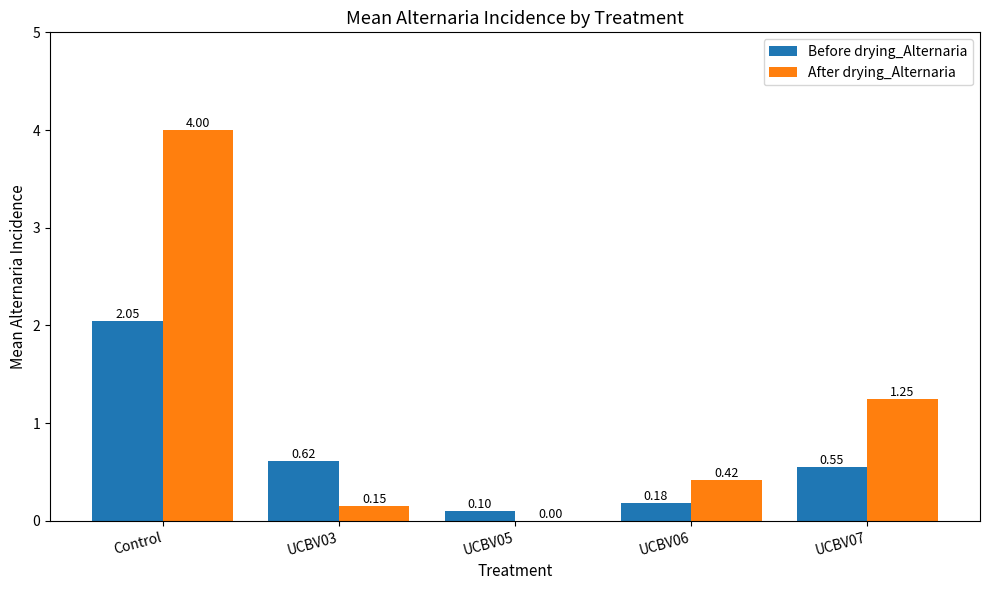

Which series has the largest total across all categories?

After drying_Alternaria